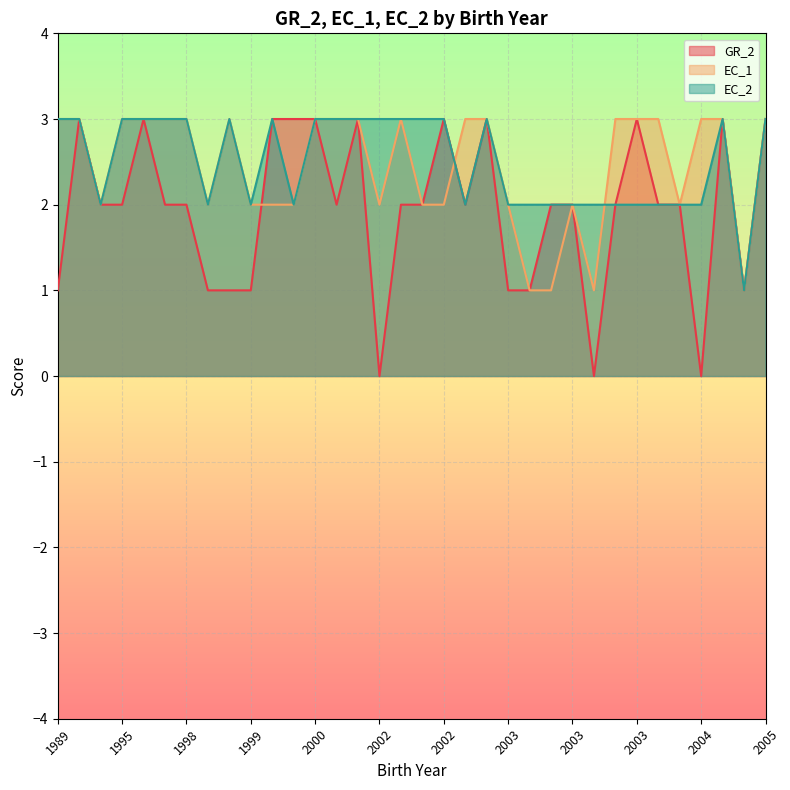

Reading left to right, what are all the values shown in this chart?

GR_2: 1989=1	1992=3	1993=2	1995=2	1996=3	1997=2	1998=2	1998=1	1999=1	1999=1	2000=3	2000=3	2000=3	2000=2	2001=3	2002=0	2002=2	2002=2	2002=3	2003=2	2003=3	2003=1	2003=1	2003=2	2003=2	2003=0	2003=2	2003=3	2003=2	2003=2	2004=0	2004=3	2004=1	2005=3
EC_1: 1989=3	1992=3	1993=2	1995=3	1996=3	1997=3	1998=3	1998=2	1999=3	1999=2	2000=2	2000=2	2000=3	2000=3	2001=3	2002=2	2002=3	2002=2	2002=2	2003=3	2003=3	2003=2	2003=1	2003=1	2003=2	2003=1	2003=3	2003=3	2003=3	2003=2	2004=3	2004=3	2004=1	2005=3
EC_2: 1989=3	1992=3	1993=2	1995=3	1996=3	1997=3	1998=3	1998=2	1999=3	1999=2	2000=3	2000=2	2000=3	2000=3	2001=3	2002=3	2002=3	2002=3	2002=3	2003=2	2003=3	2003=2	2003=2	2003=2	2003=2	2003=2	2003=2	2003=2	2003=2	2003=2	2004=2	2004=3	2004=1	2005=3